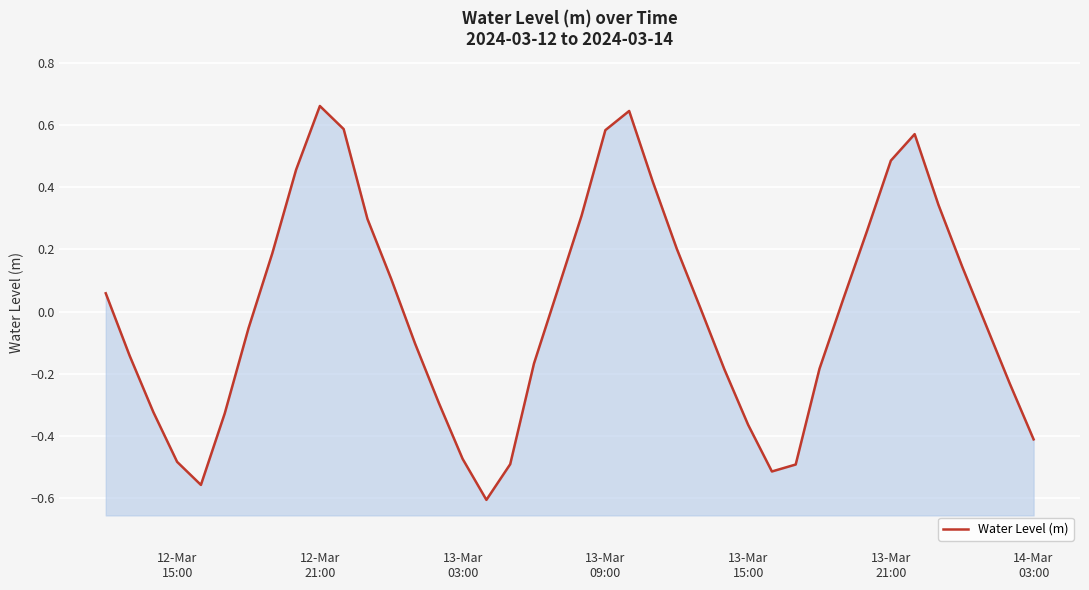

How many values are below 0?

20